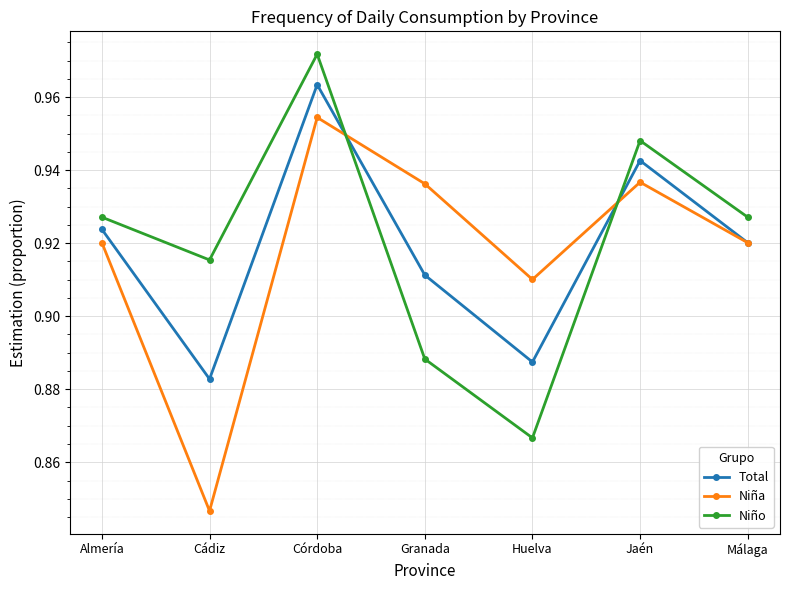

What is the label of the 7th point from the left?

Málaga